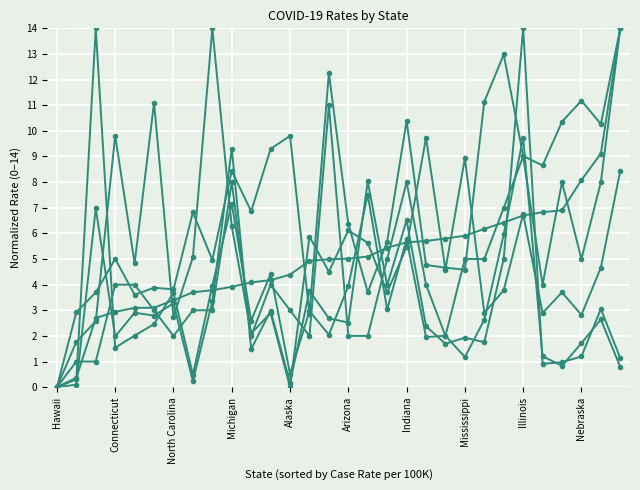

How many categories are shown in the chart?

30